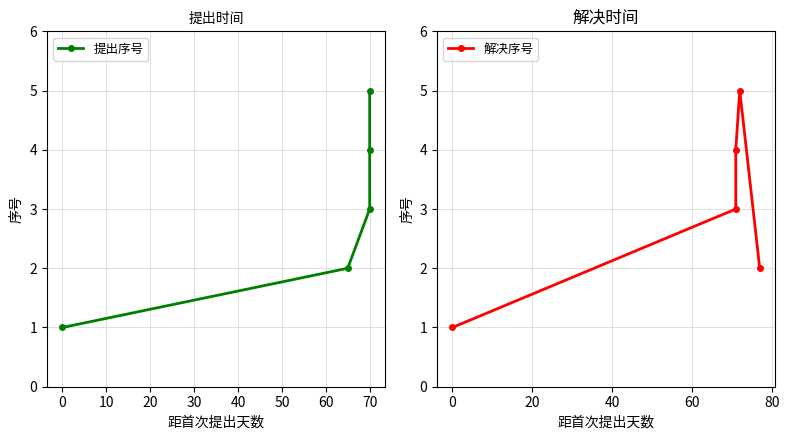

What is the sum of all 提出序号 values?

15